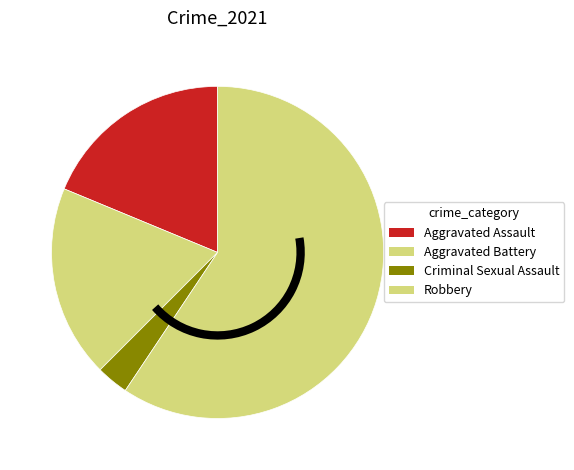

Is Aggravated Assault the majority of the pie?

No